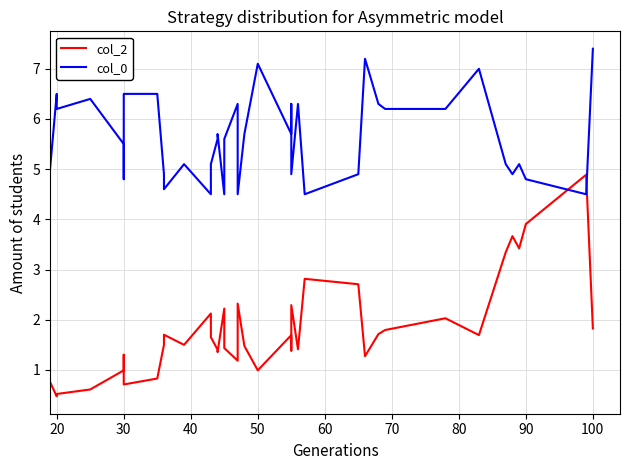

Reading left to right, list all the values displayed in this chart.

col_2: 0.8	0.5	0.5	0.6	1.0	1.3	0.7	0.8	1.5	1.7	1.5	2.1	1.7	1.4	1.4	2.2	1.4	1.4	1.2	2.3	1.5	1.0	1.7	1.4	2.3	1.4	2.8	2.7	1.3	1.7	1.8	2.0	2.0	1.7	3.3	3.7	3.4	3.9	4.9	1.8
col_0: 5.0	6.5	6.2	6.4	5.5	4.8	6.5	6.5	4.9	4.6	5.1	4.5	5.1	5.6	5.7	4.5	5.6	5.6	6.3	4.5	5.7	7.1	5.7	6.3	4.9	6.3	4.5	4.9	7.2	6.3	6.2	6.2	6.2	7.0	5.1	4.9	5.1	4.8	4.5	7.4